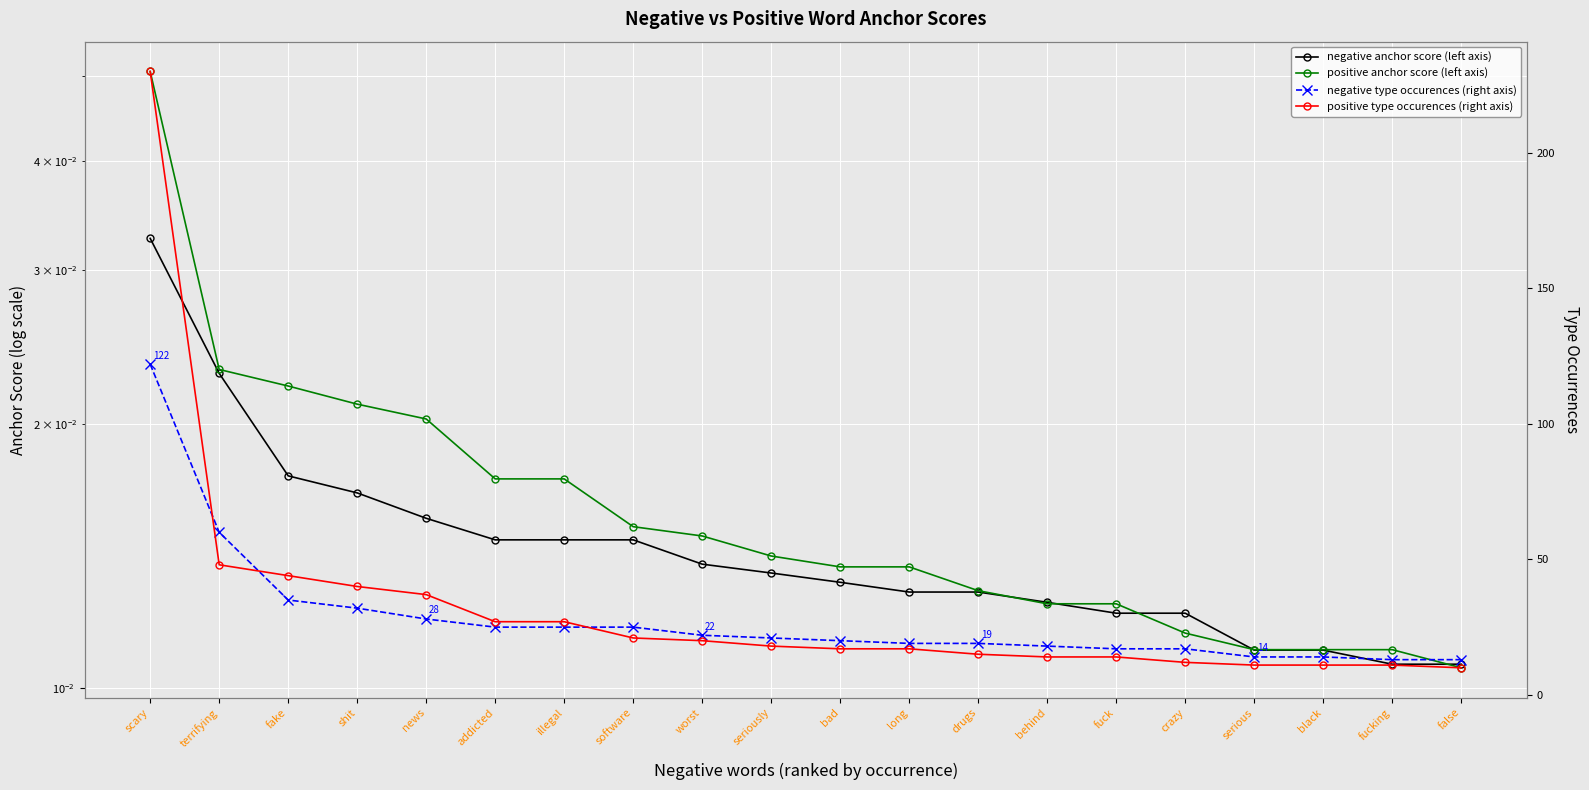

Rank the series at false from lowest to highest value.

positive anchor score (left axis), negative anchor score (left axis), positive type occurences (right axis), negative type occurences (right axis)